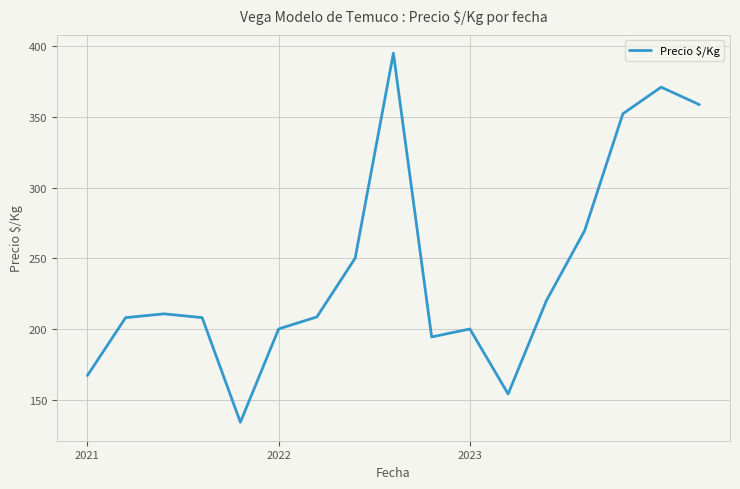

What is the difference between the maximum and second lowest values?

241.0